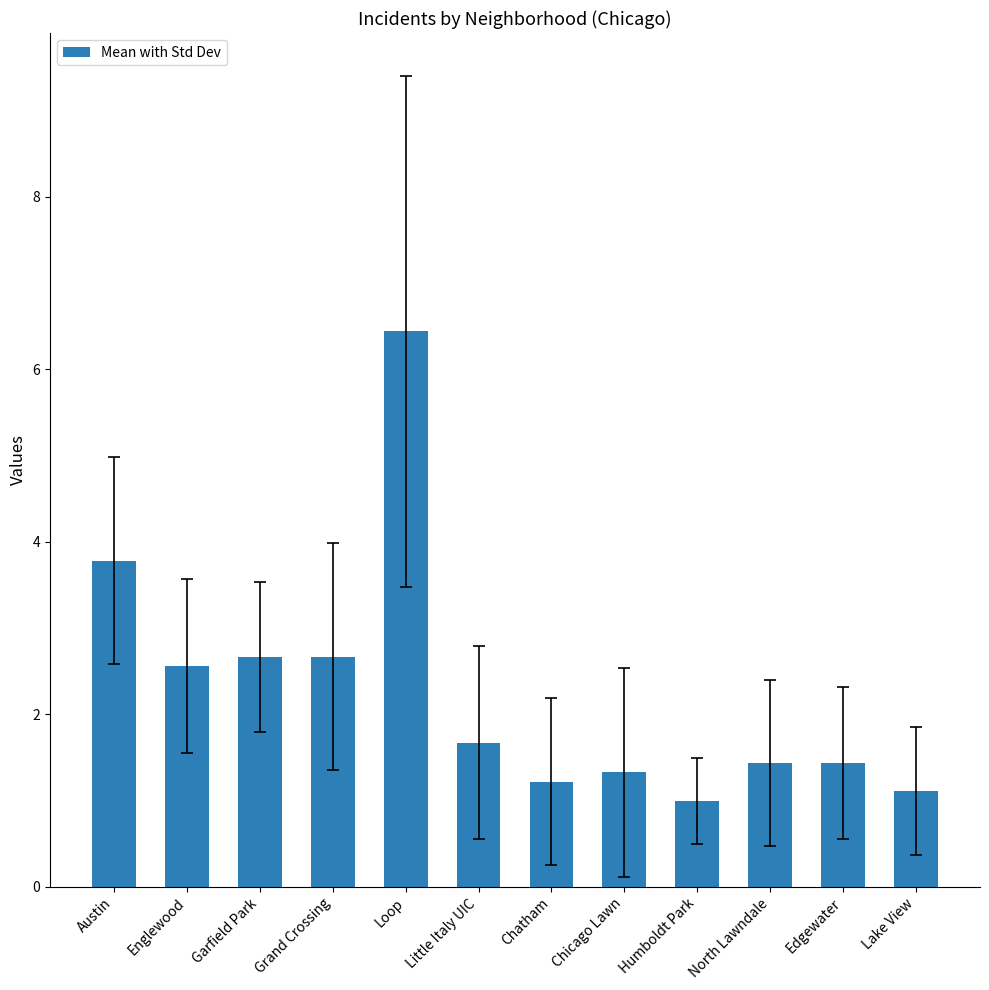

Between Englewood and Lake View, which is larger?

Englewood